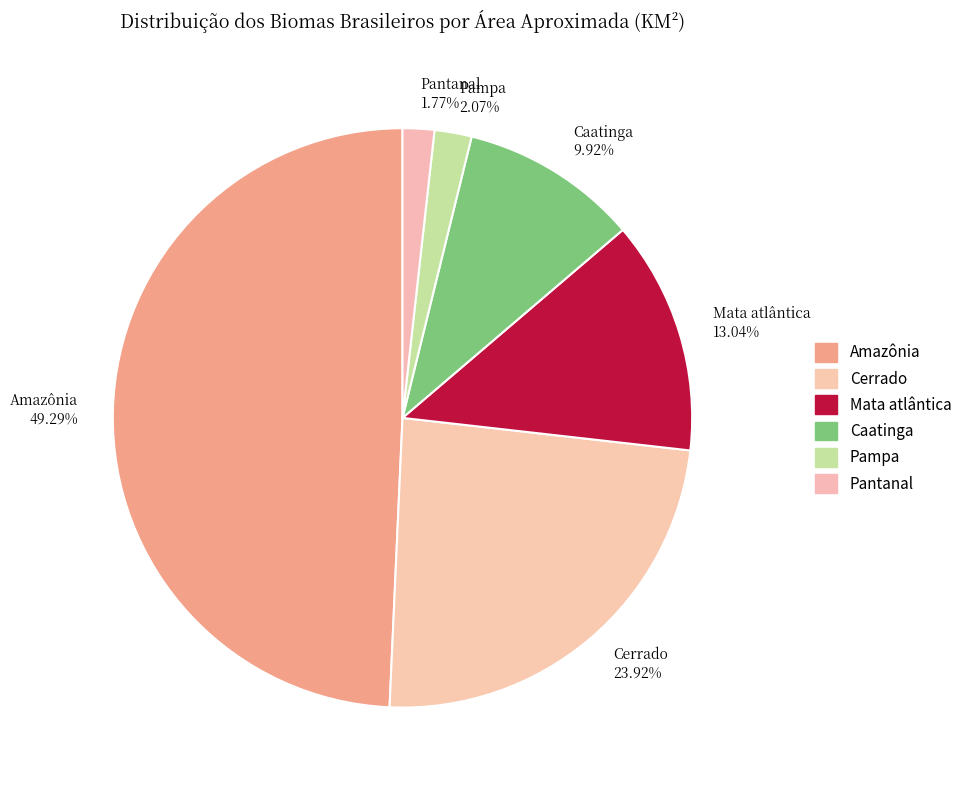

Does Mata atlântica 13.04% account for over 50% of the chart?

No